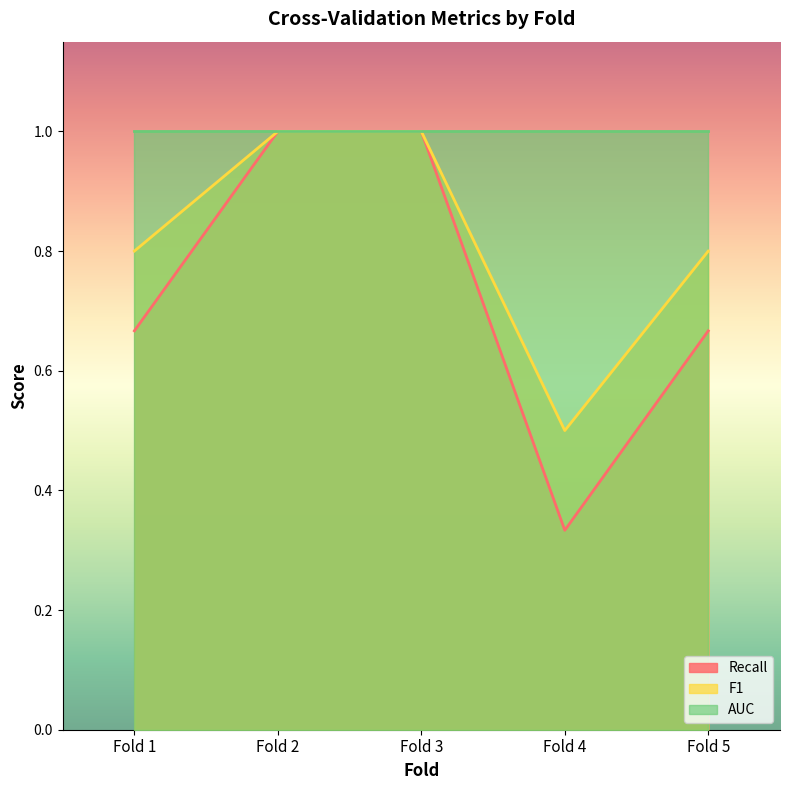

List the labels in order of Recall value, largest first.

Fold 2, Fold 3, Fold 1, Fold 5, Fold 4